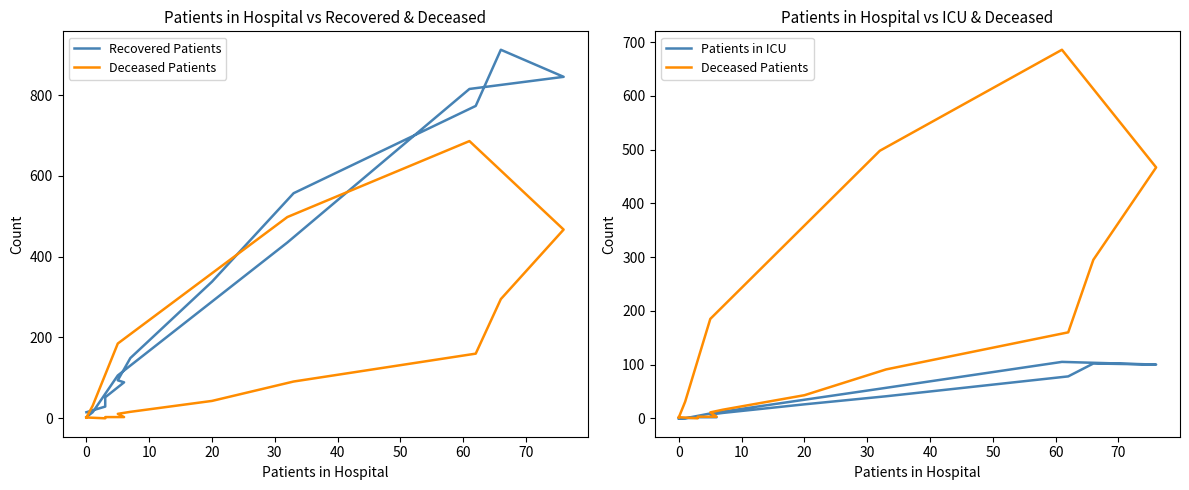

Reading left to right, transcribe all the data shown in this chart.

Recovered Patients: 15	29	52	89	94	149	338	557	773	912	845	815	435	106	15	3
Deceased Patients: 2	0	3	3	11	16	43	91	160	295	467	686	498	185	31	2
Patients in ICU: 0	1	2	2	7	10	26	41	78	102	100	105	55	9	0	0